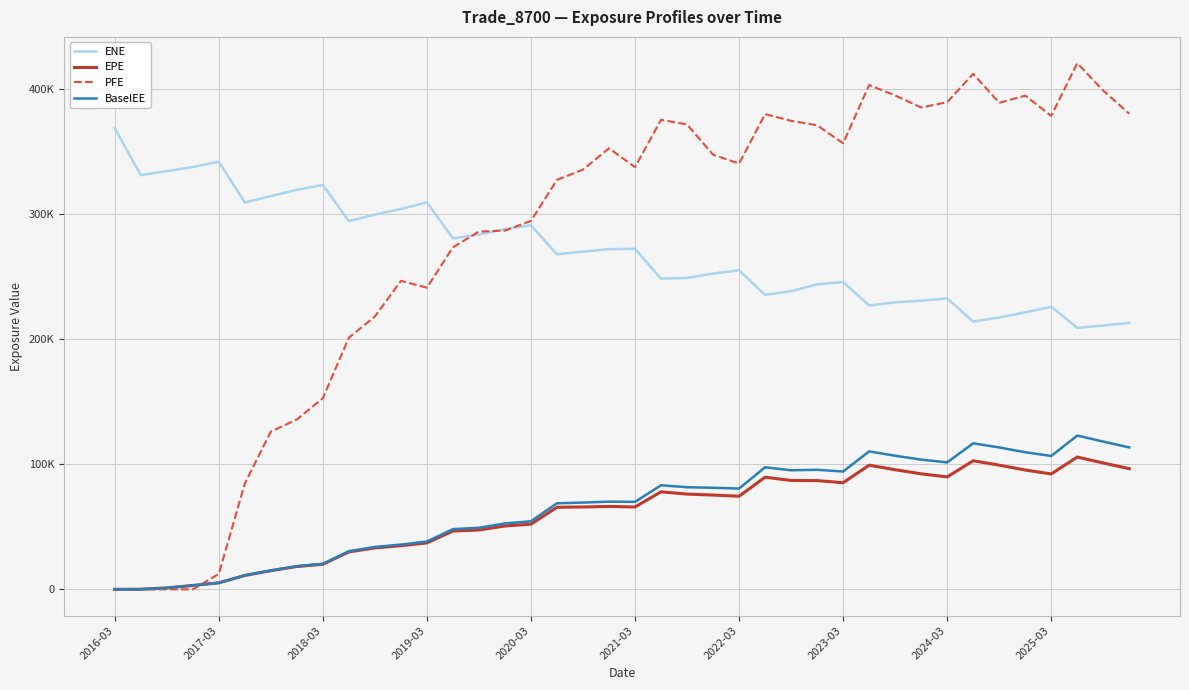

Is this an area chart (filled region under the line)?

No